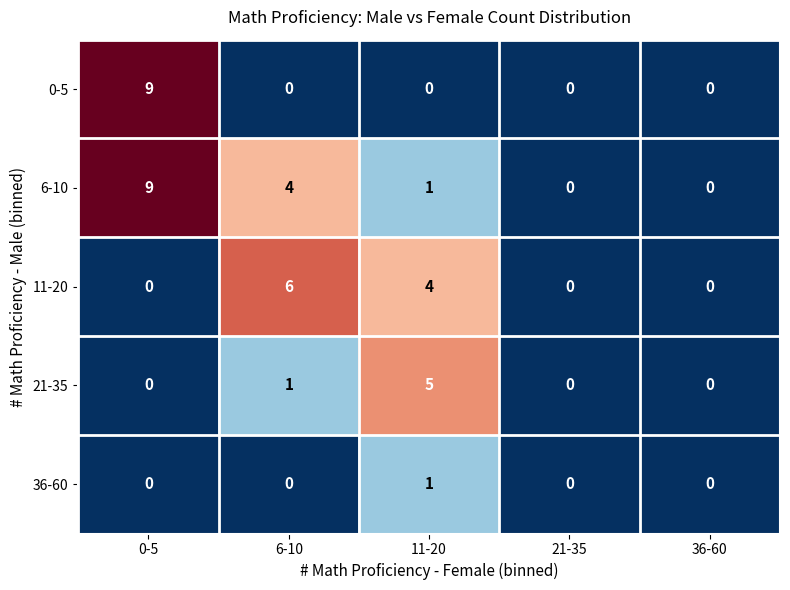

Reading right to left, what are all the values shown in this chart?

0-5: 0	0	0	0	9
6-10: 0	0	1	4	9
11-20: 0	0	4	6	0
21-35: 0	0	5	1	0
36-60: 0	0	1	0	0